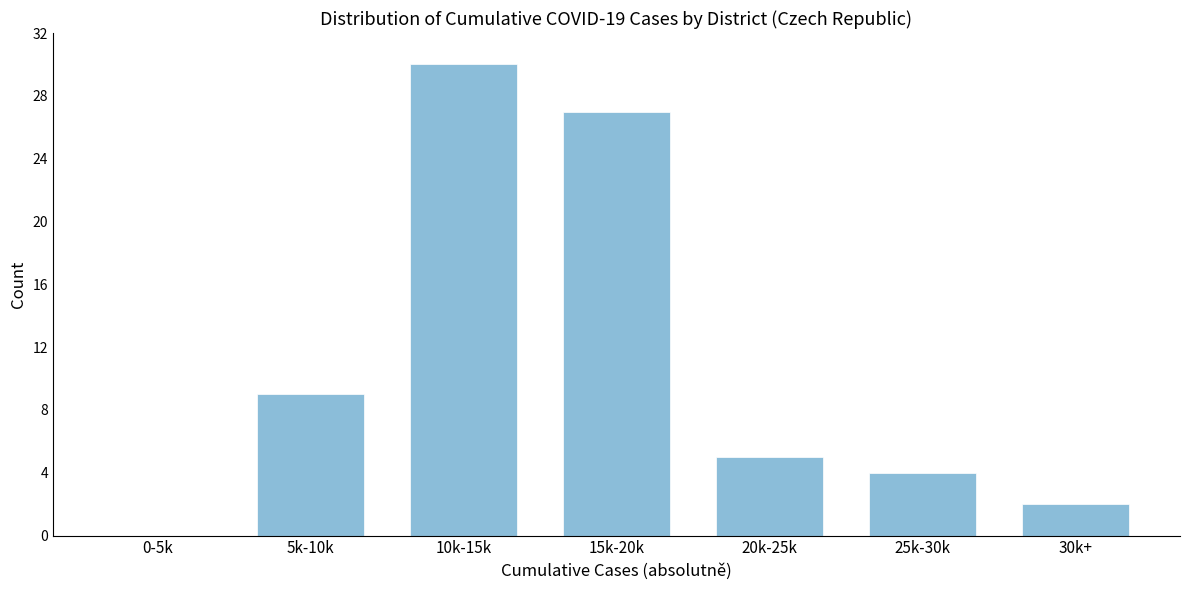

Reading right to left, list all the values displayed in this chart.

30k+=2	25k-30k=4	20k-25k=5	15k-20k=27	10k-15k=30	5k-10k=9	0-5k=0